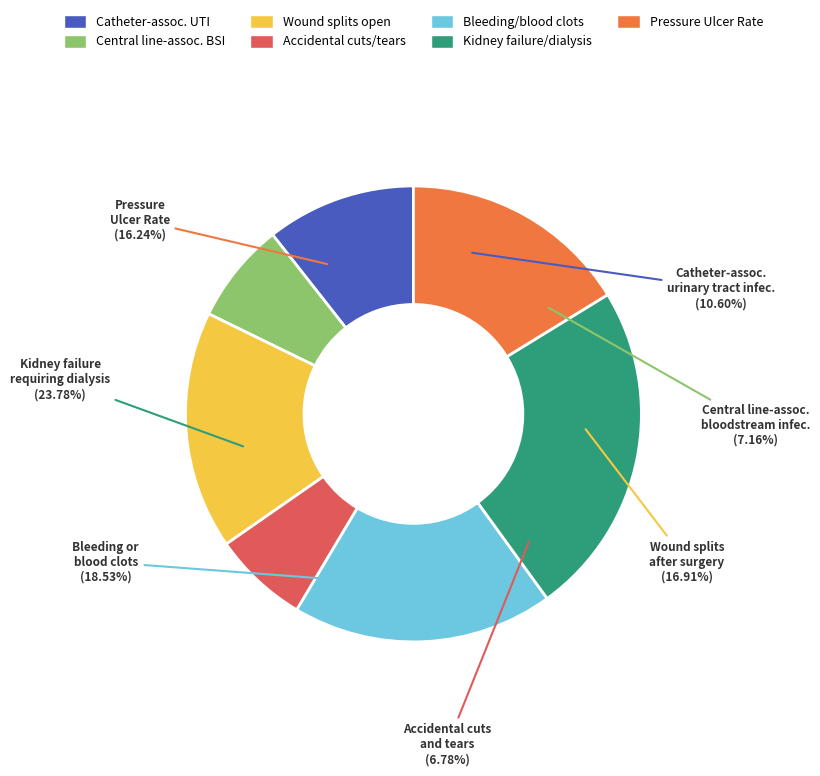

Count the number of slices in the pie.

7